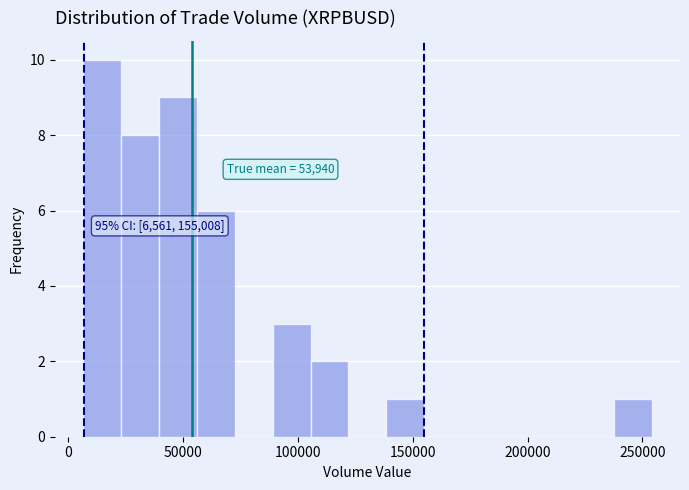

Around what value on the x-axis is the tallest bar? Give the approximate position of its centre, as read against the axis.

15000